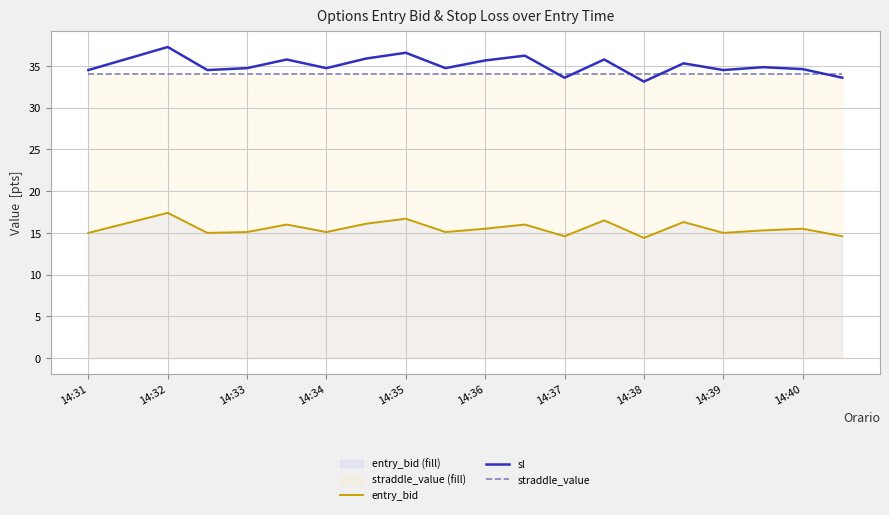

After their last crossing, which series has the higher values: straddle_value or sl?

straddle_value